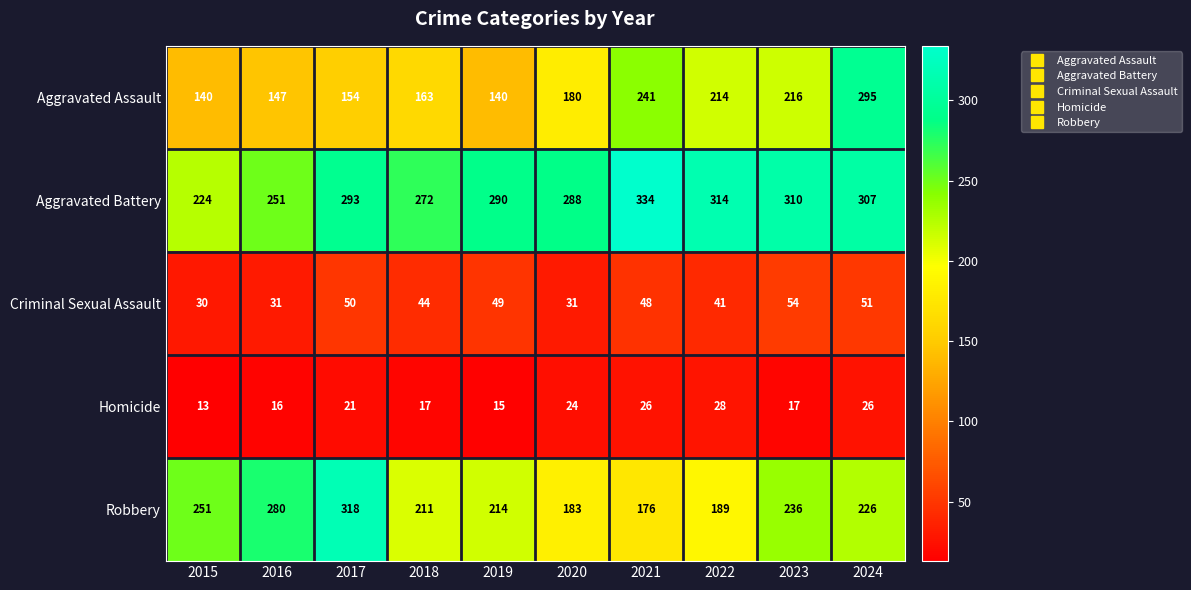

True or false: Robbery has a value of 251 at 2015.

True